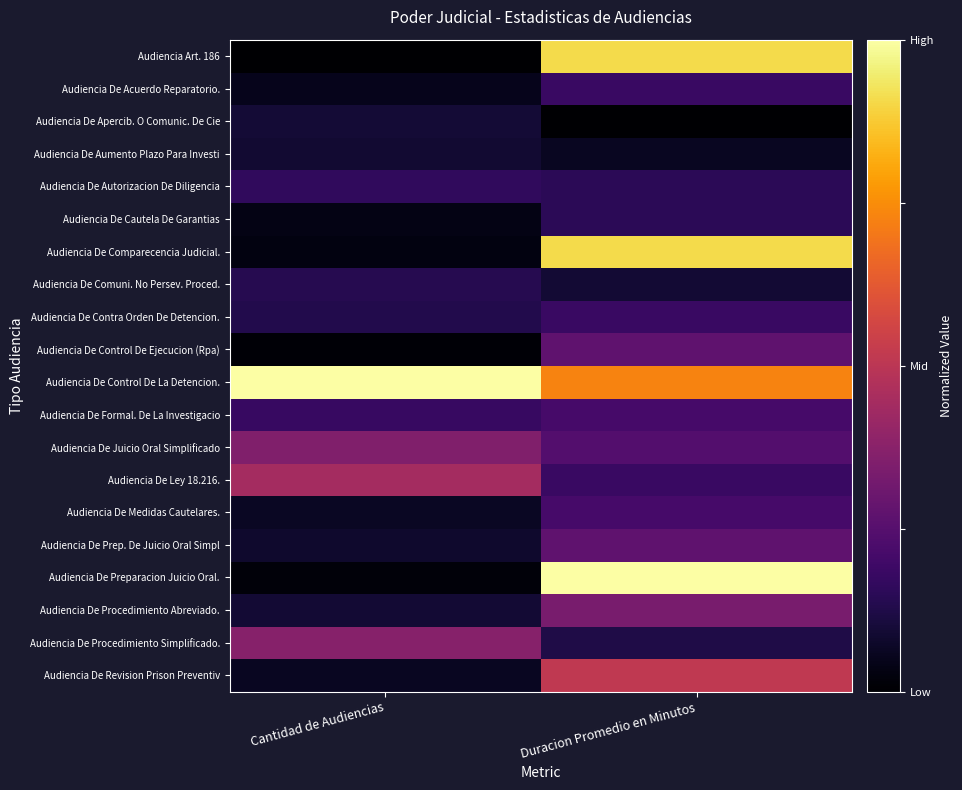

Reading right to left, what are all the values shown in this chart?

Audiencia Art. 186: Duracion Promedio en Minutos=0.9	Cantidad de Audiencias=0.0
Audiencia De Acuerdo Reparatorio.: Duracion Promedio en Minutos=0.2	Cantidad de Audiencias=0.1
Audiencia De Apercib. O Comunic. De Cie: Duracion Promedio en Minutos=0.0	Cantidad de Audiencias=0.1
Audiencia De Aumento Plazo Para Investi: Duracion Promedio en Minutos=0.1	Cantidad de Audiencias=0.1
Audiencia De Autorizacion De Diligencia: Duracion Promedio en Minutos=0.2	Cantidad de Audiencias=0.2
Audiencia De Cautela De Garantias: Duracion Promedio en Minutos=0.2	Cantidad de Audiencias=0.0
Audiencia De Comparecencia Judicial.: Duracion Promedio en Minutos=0.9	Cantidad de Audiencias=0.0
Audiencia De Comuni. No Persev. Proced.: Duracion Promedio en Minutos=0.1	Cantidad de Audiencias=0.1
Audiencia De Contra Orden De Detencion.: Duracion Promedio en Minutos=0.2	Cantidad de Audiencias=0.1
Audiencia De Control De Ejecucion (Rpa): Duracion Promedio en Minutos=0.3	Cantidad de Audiencias=0.0
Audiencia De Control De La Detencion.: Duracion Promedio en Minutos=0.7	Cantidad de Audiencias=1.0
Audiencia De Formal. De La Investigacio: Duracion Promedio en Minutos=0.2	Cantidad de Audiencias=0.2
Audiencia De Juicio Oral Simplificado: Duracion Promedio en Minutos=0.2	Cantidad de Audiencias=0.4
Audiencia De Ley 18.216.: Duracion Promedio en Minutos=0.2	Cantidad de Audiencias=0.4
Audiencia De Medidas Cautelares.: Duracion Promedio en Minutos=0.2	Cantidad de Audiencias=0.1
Audiencia De Prep. De Juicio Oral Simpl: Duracion Promedio en Minutos=0.3	Cantidad de Audiencias=0.1
Audiencia De Preparacion Juicio Oral.: Duracion Promedio en Minutos=1.0	Cantidad de Audiencias=0.0
Audiencia De Procedimiento Abreviado.: Duracion Promedio en Minutos=0.3	Cantidad de Audiencias=0.1
Audiencia De Procedimiento Simplificado.: Duracion Promedio en Minutos=0.1	Cantidad de Audiencias=0.4
Audiencia De Revision Prison Preventiv: Duracion Promedio en Minutos=0.5	Cantidad de Audiencias=0.1